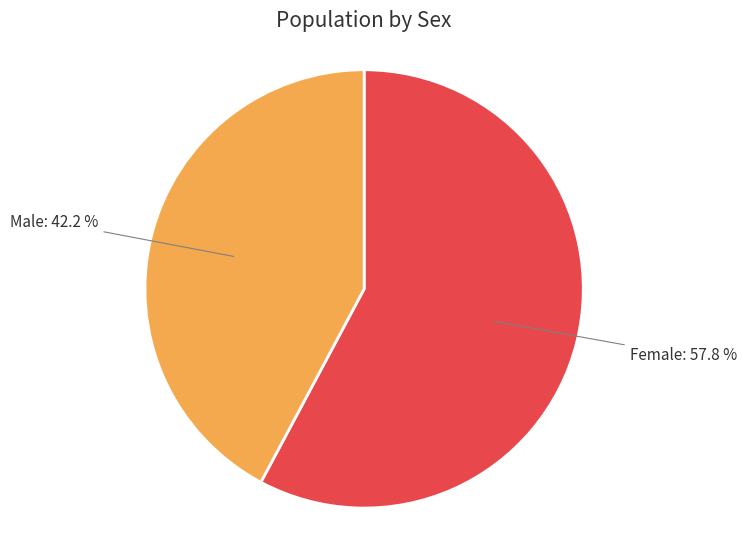

What is the largest slice in the pie chart?

Female